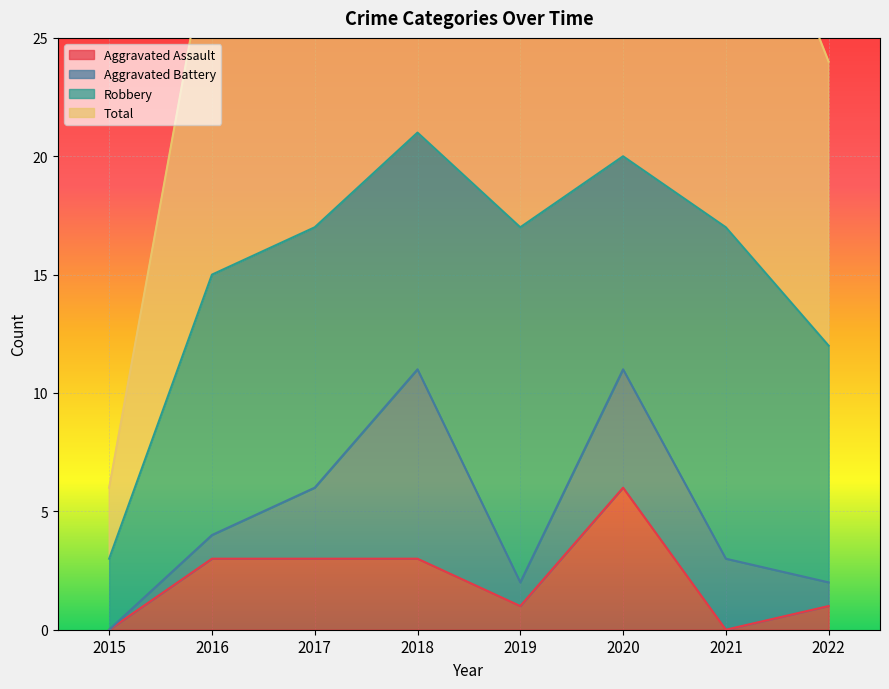

How many data points in Aggravated Assault are less than 3?

4